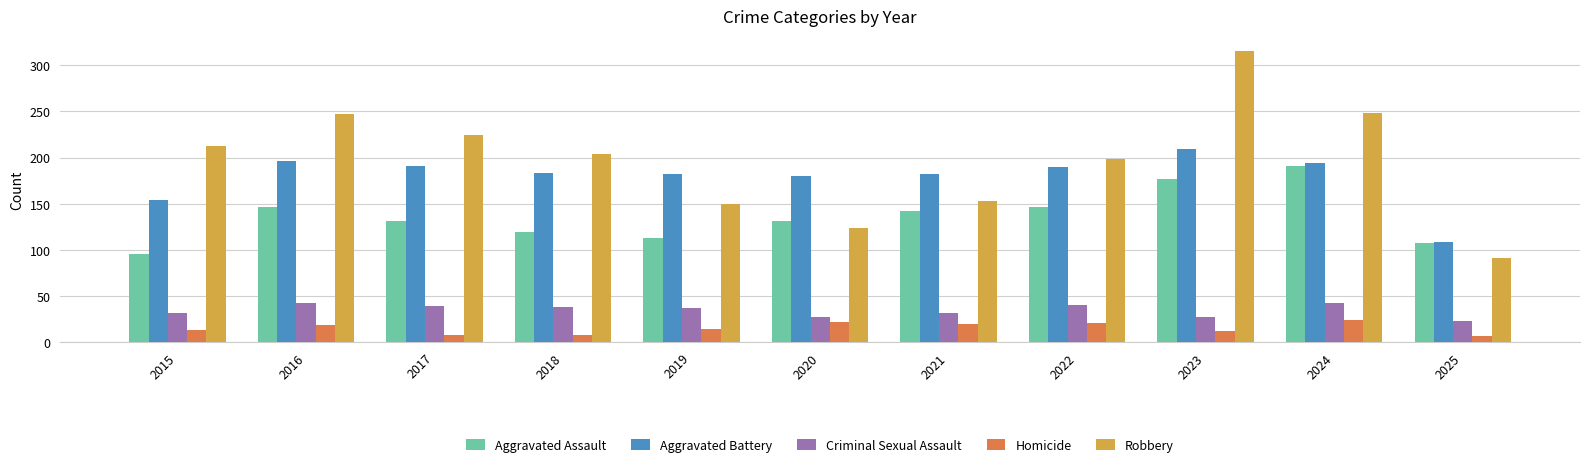

Which series has the widest spread of values?

Robbery